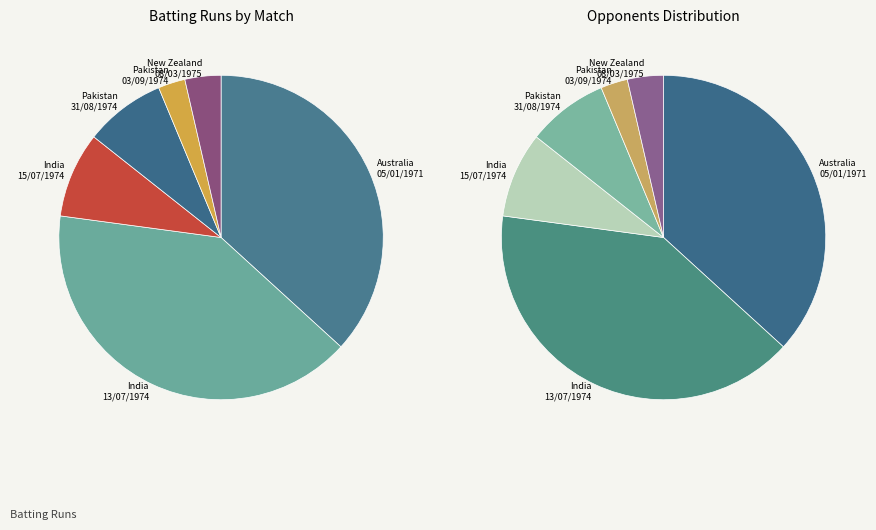

What percentage is the Pakistan (18) slice, to the nearest percent?

8%